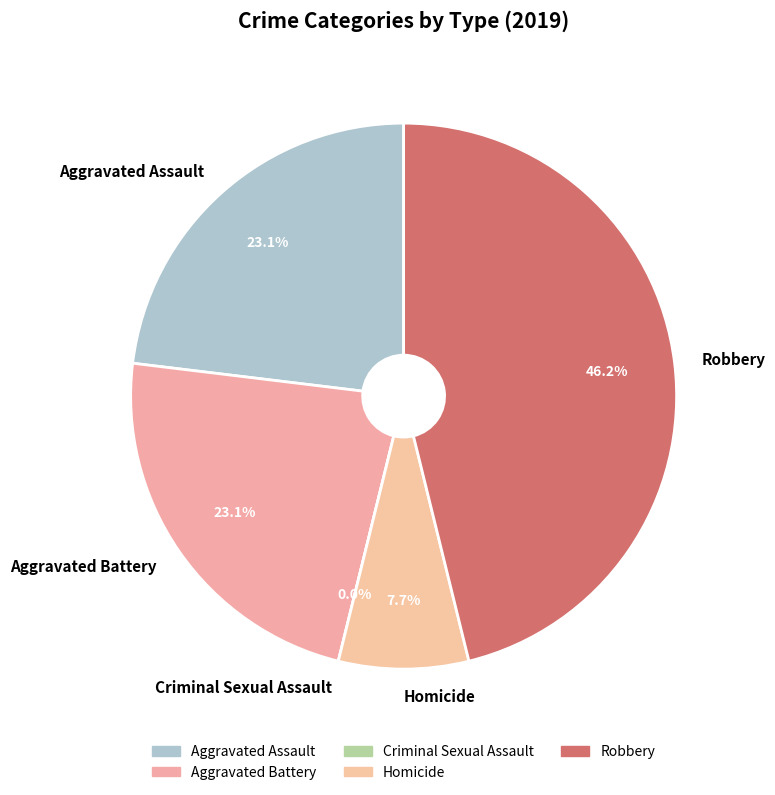

Count the number of slices in the pie.

5